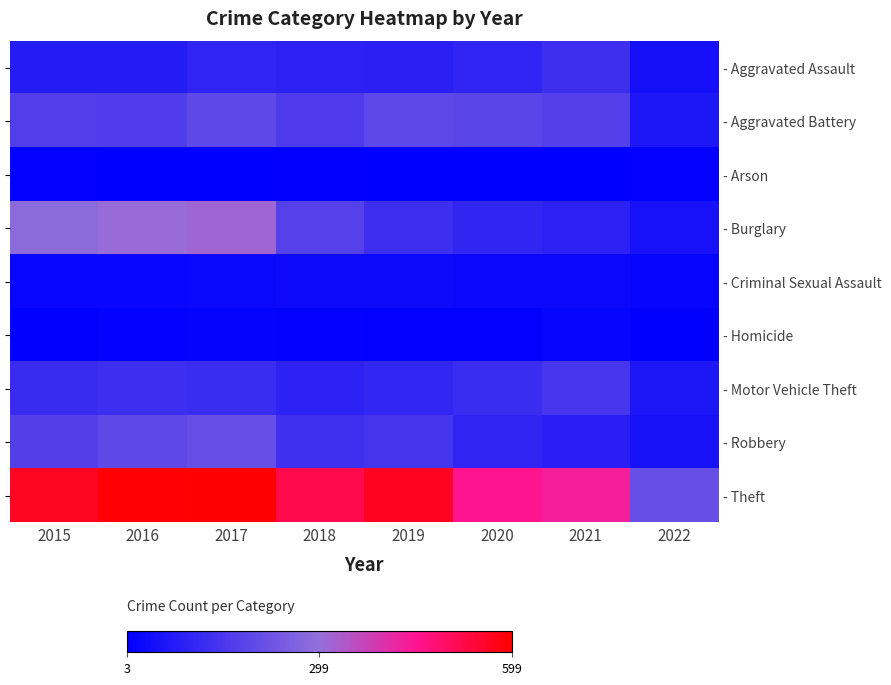

At how many categories does at least one series exceed 65?

8